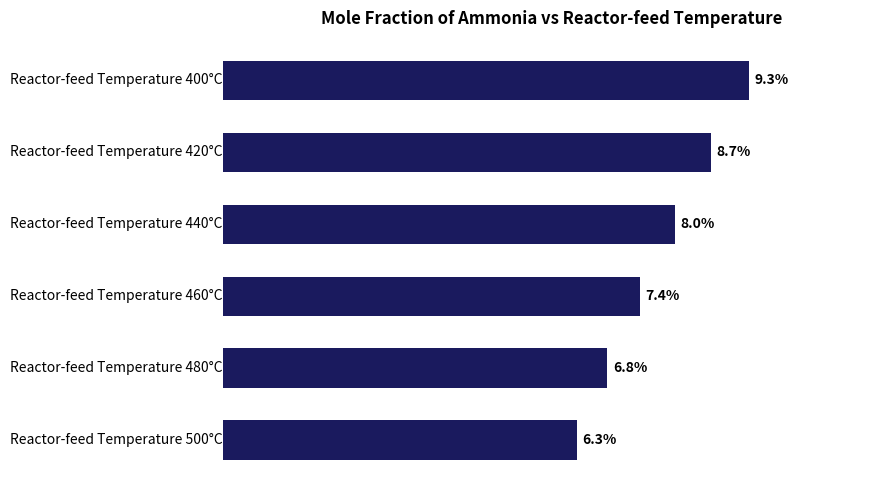

How many bars are there in total?

6